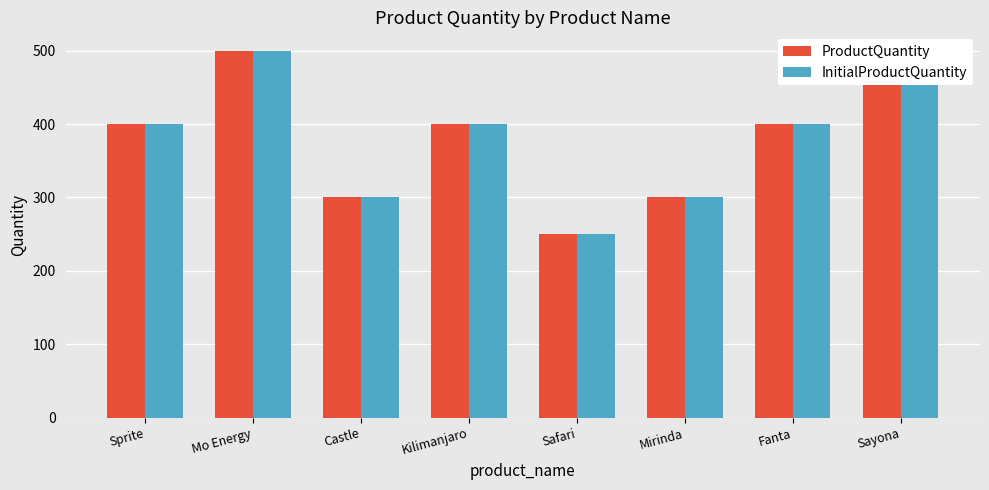

Is the value of ProductQuantity at Sayona greater than the value of InitialProductQuantity at Sprite?

Yes